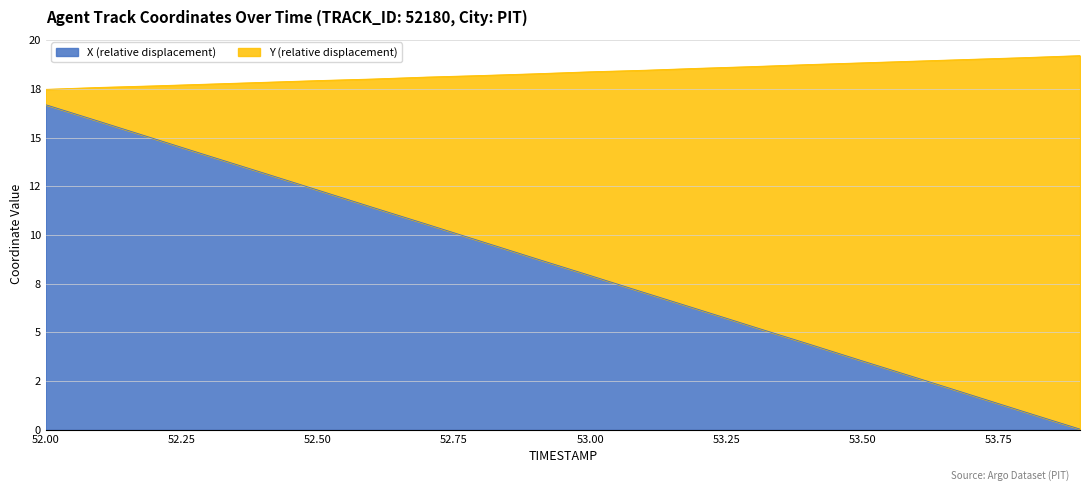

True or false: Y and X intersect in this chart.

False